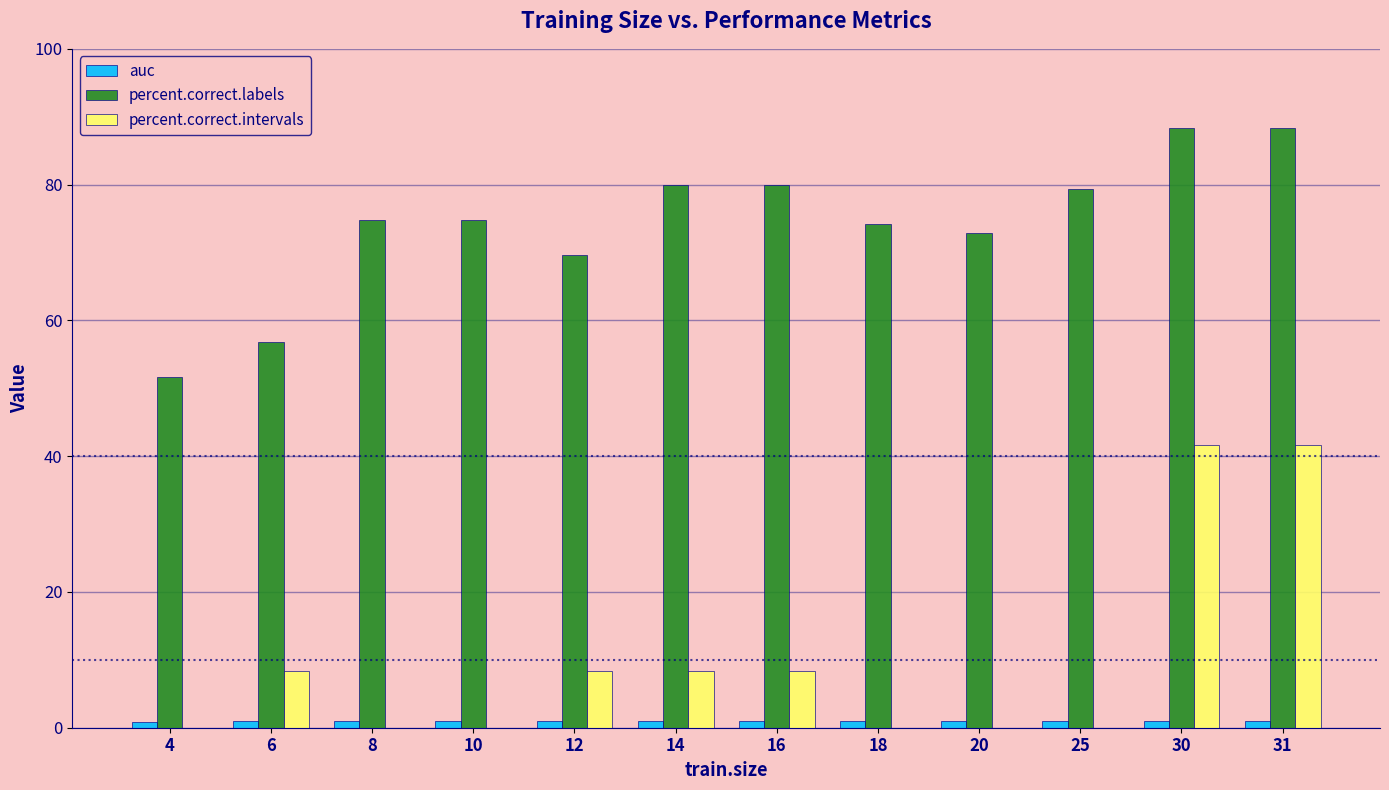

True or false: percent.correct.intervals has a value of 4.2 at 14.

False